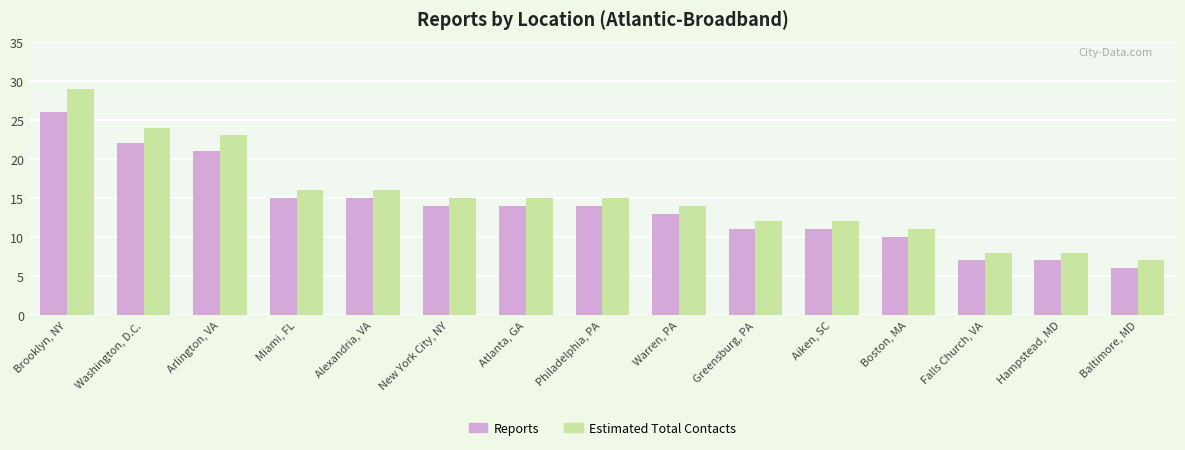

At which category is the sum across all series the highest?

Brooklyn, NY